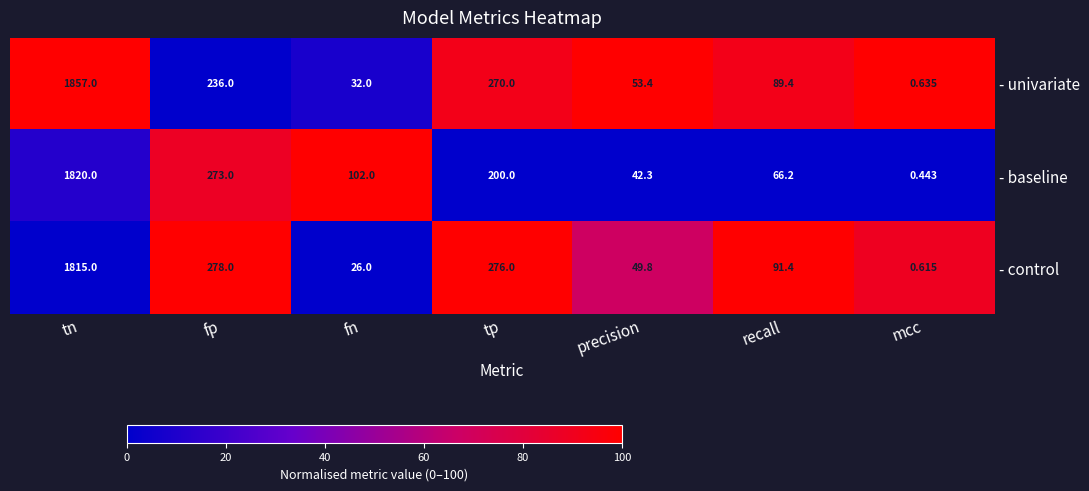

Rank the categories by - baseline value from highest to lowest.

tn, fp, tp, fn, recall, precision, mcc